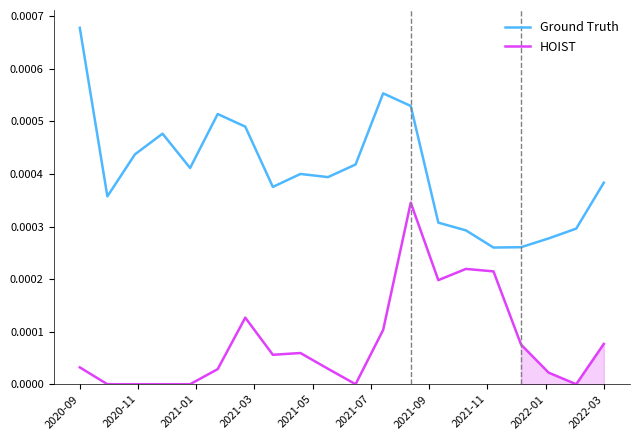

True or false: Ground Truth and HOIST cross at least once.

False